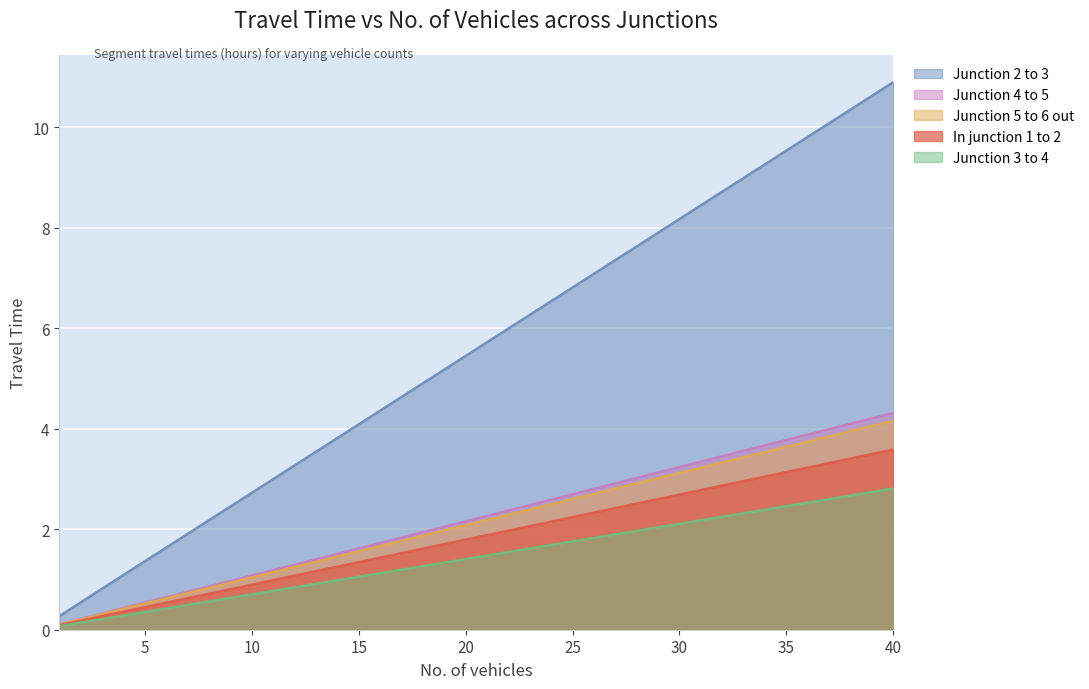

What is the value of the In junction 1 to 2 point at the 6th from the left?

1.8